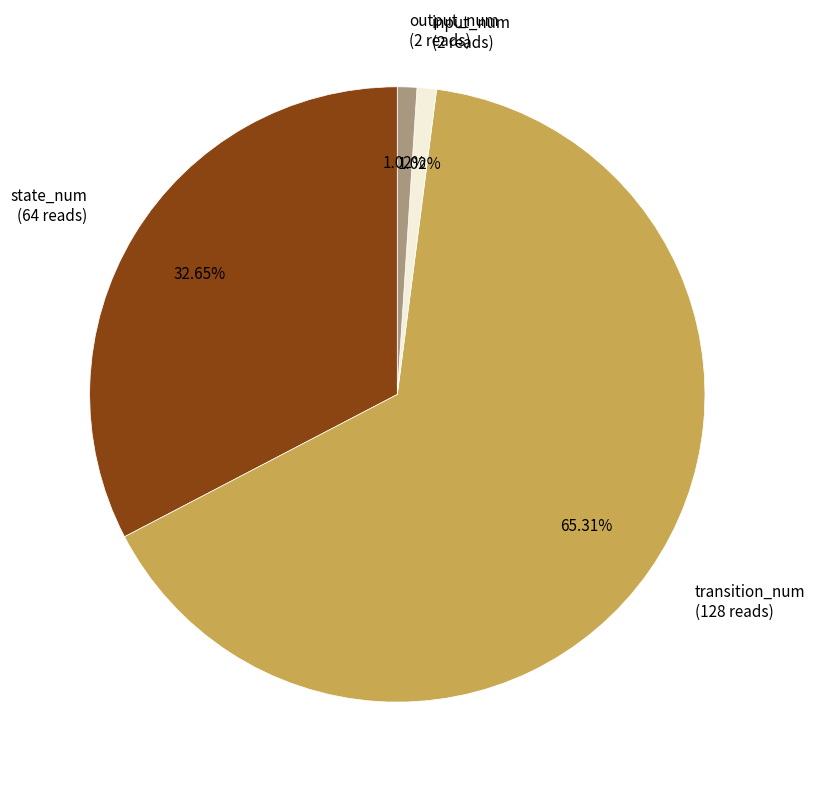

To the nearest percent, what percentage of the pie is state_num?

33%